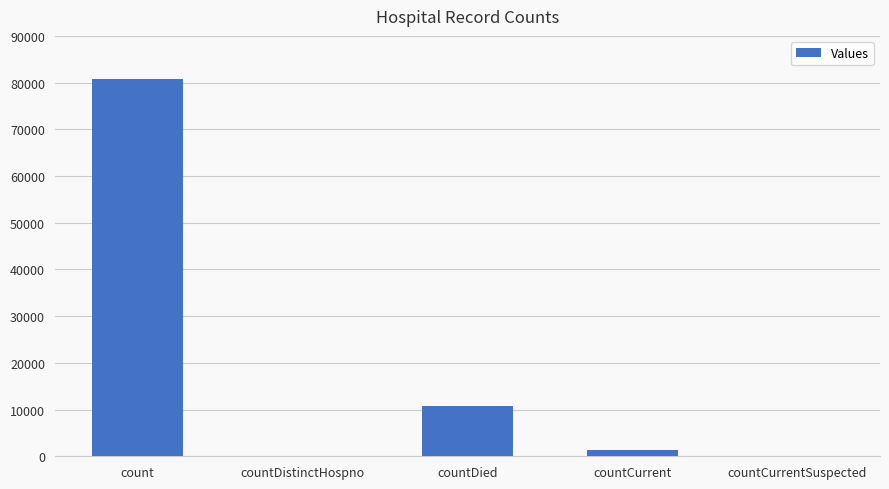

What is the average value?

18562